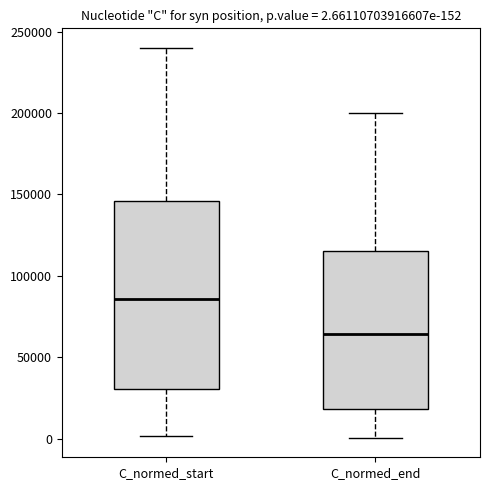

Which box has the highest median line?

C_normed_start